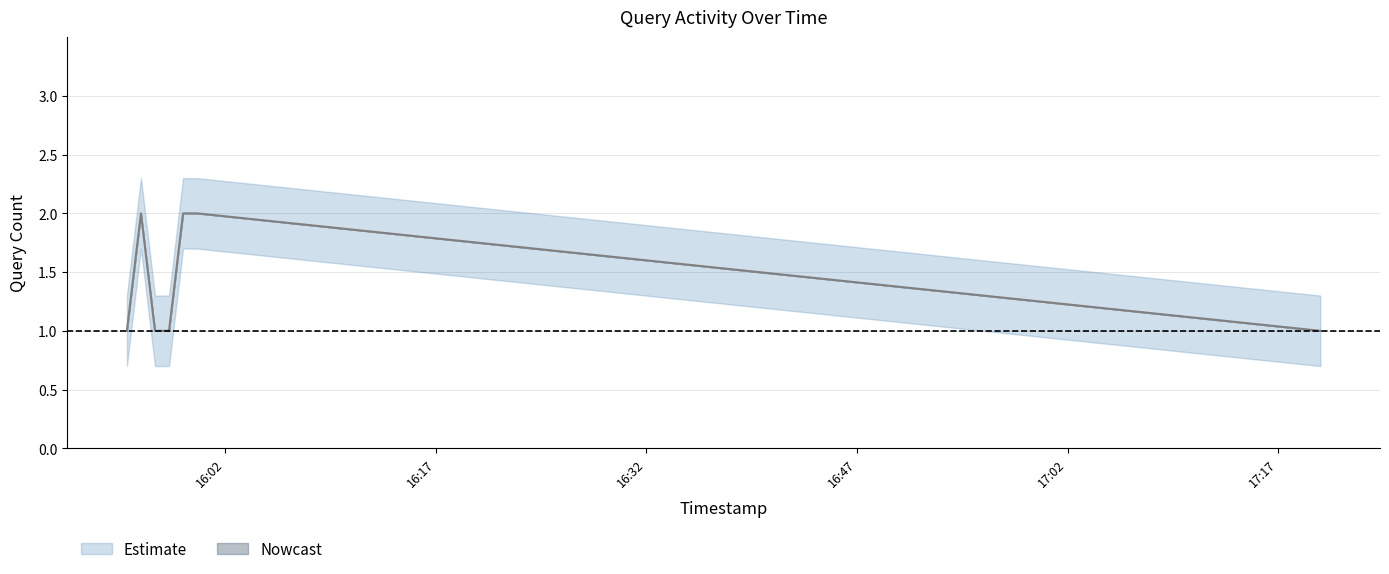

How many interior local peaks (higher than both neighbors) does the data have?

1